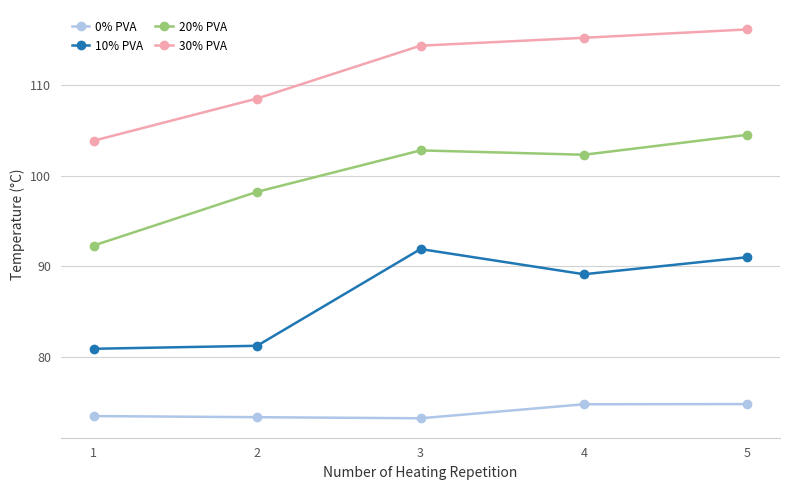

What is the difference between the highest and lowest values at 5?

41.3